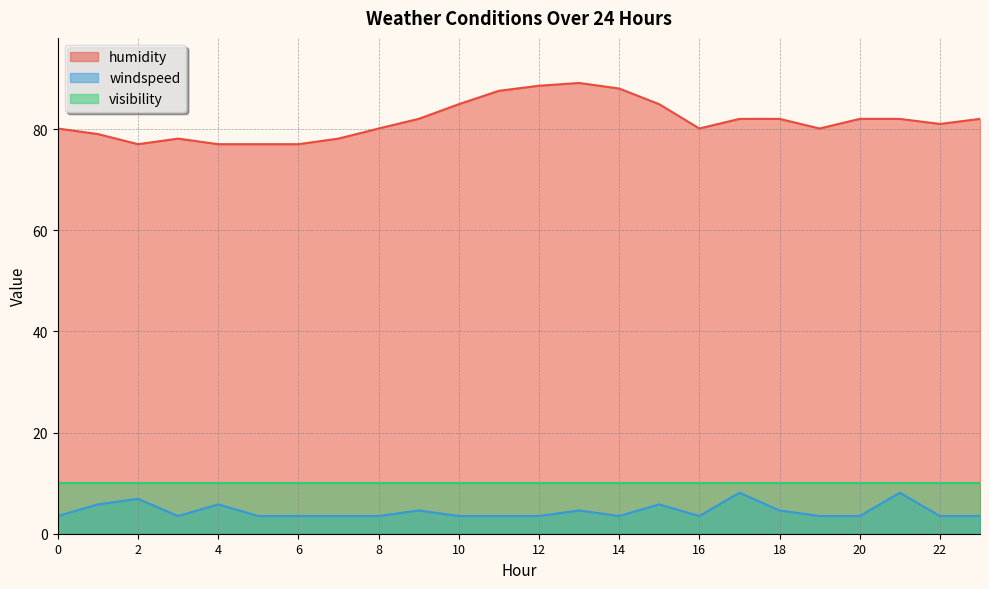

True or false: windspeed and humidity intersect in this chart.

False